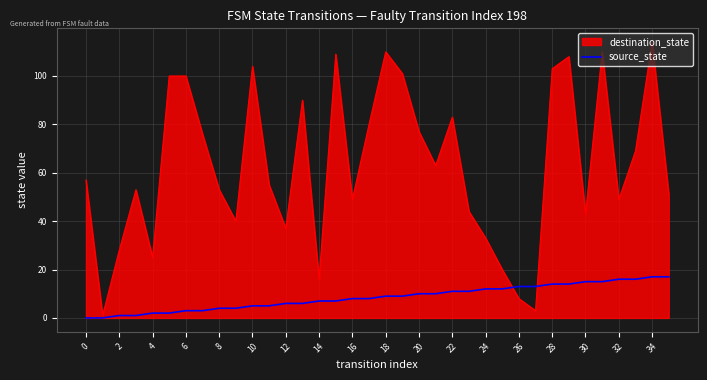

Rank the series by their average value, from lowest to highest.

source_state, destination_state